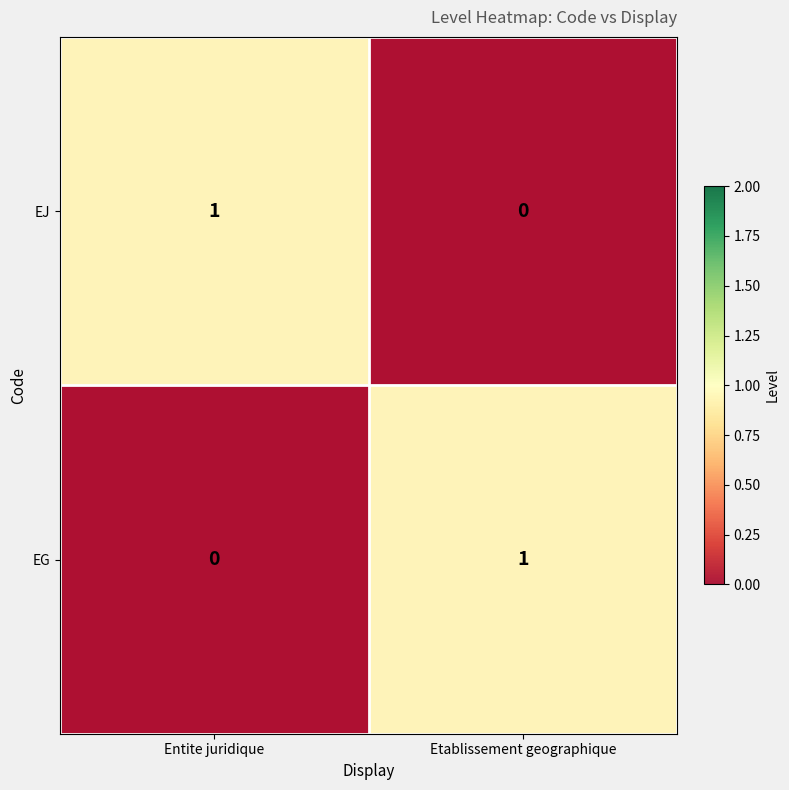

Rank the series by their maximum value, from lowest to highest.

EJ, EG